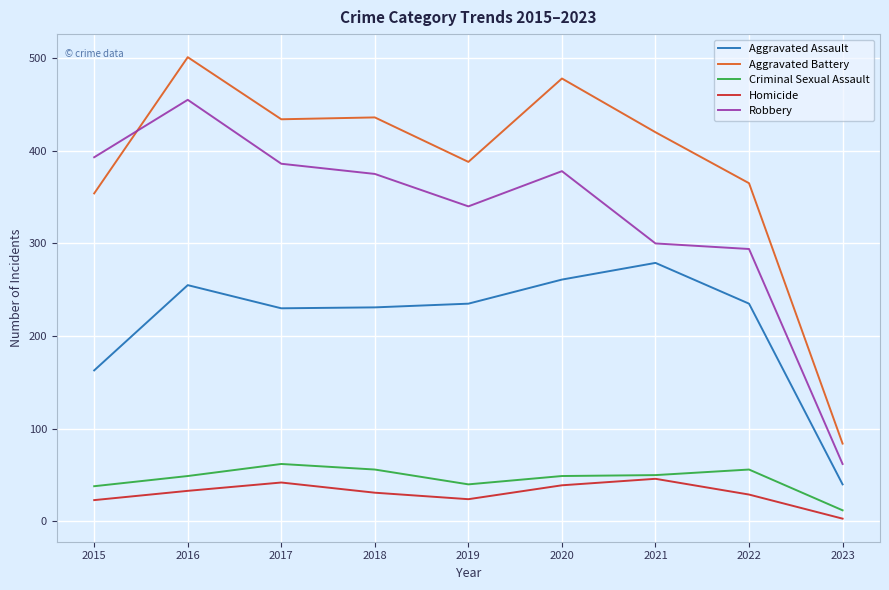

In Aggravated Assault, how many points are higher than both neighbors (excluding endpoints)?

2